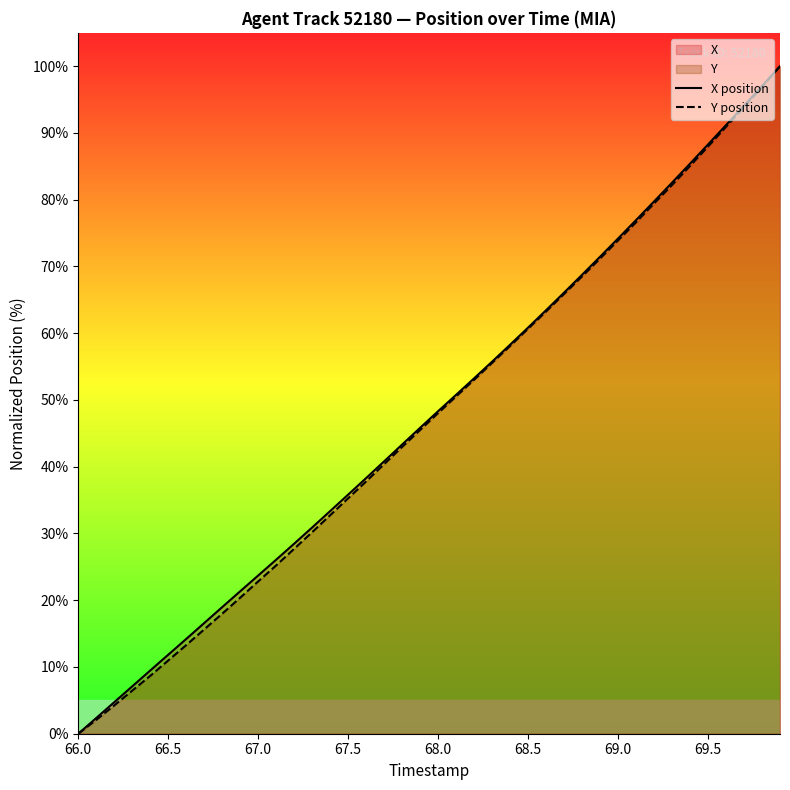

Is it true that X position equals 27.6 at 69.5?

False